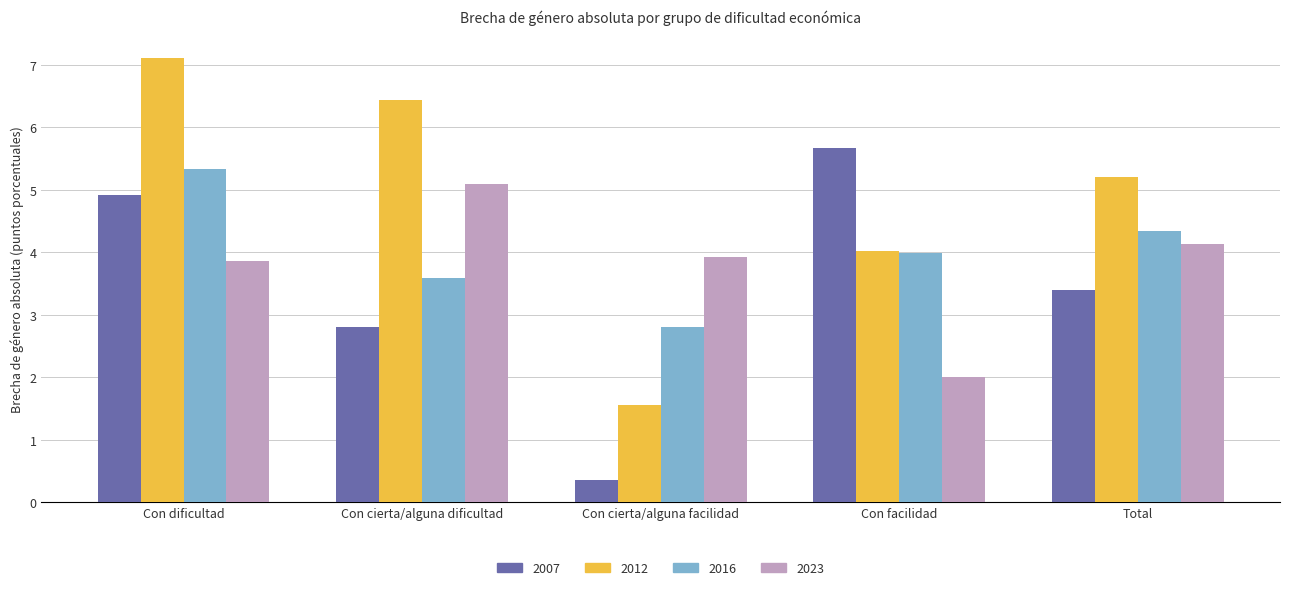

List the labels in order of 2007 value, largest first.

Con facilidad, Con dificultad, Total, Con cierta/alguna dificultad, Con cierta/alguna facilidad